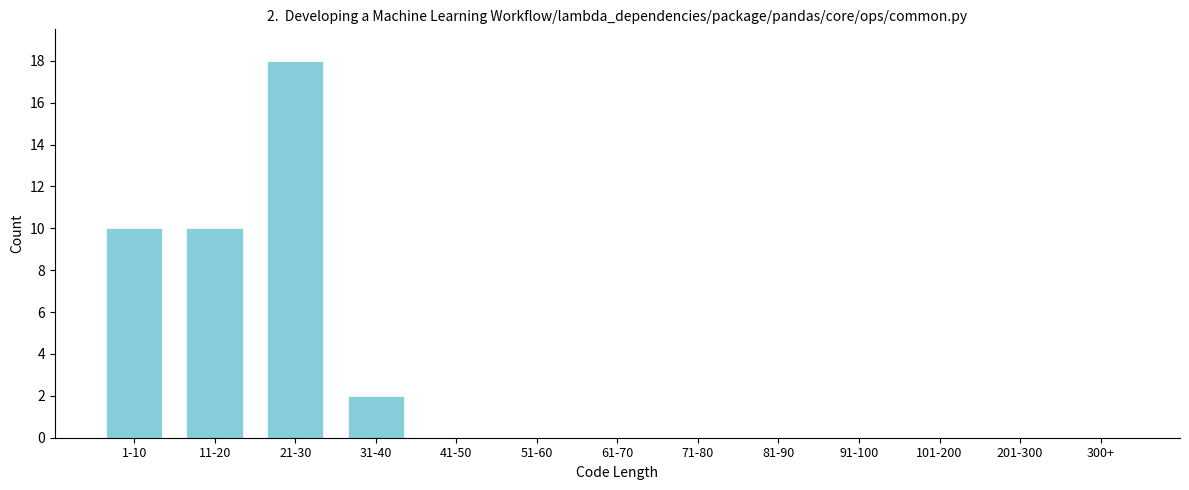

Reading right to left, list all the values displayed in this chart.

300+=0	201-300=0	101-200=0	91-100=0	81-90=0	71-80=0	61-70=0	51-60=0	41-50=0	31-40=2	21-30=18	11-20=10	1-10=10